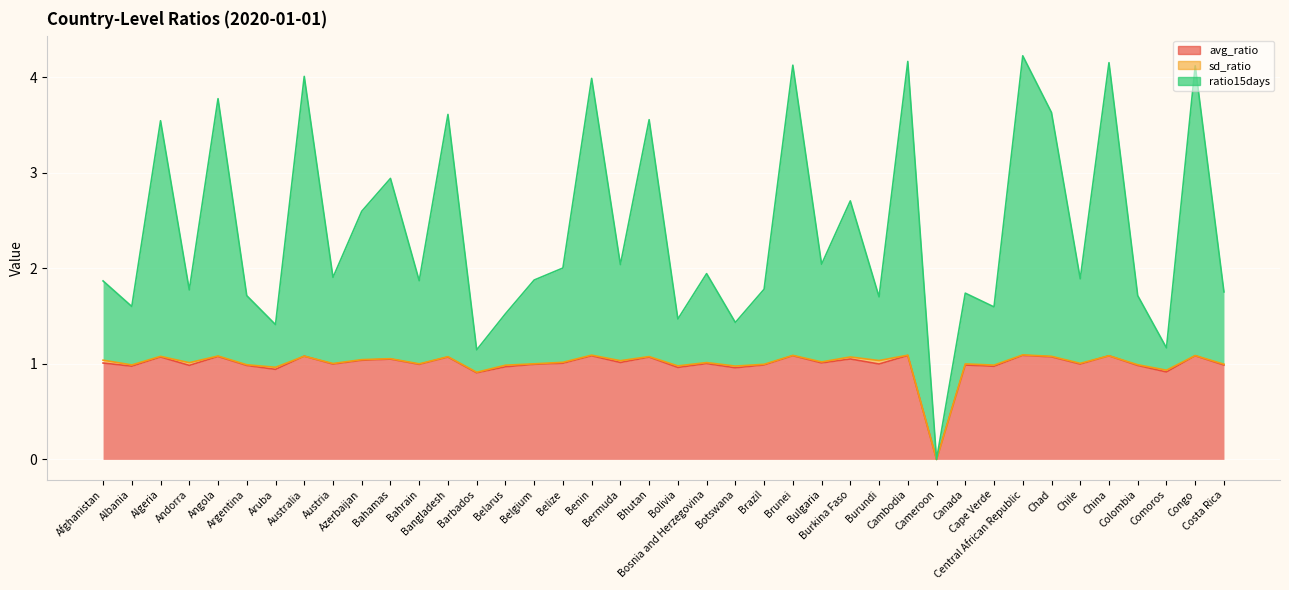

Between Australia and Brazil, which series saw the biggest shift?

ratio15days